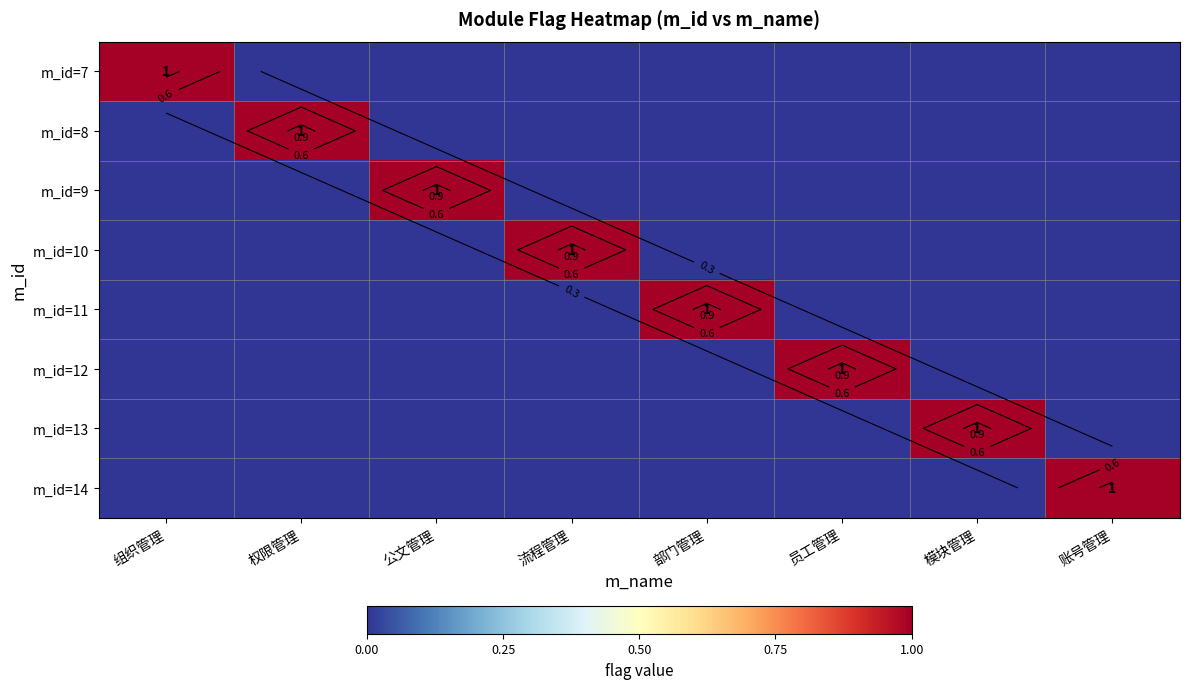

What is the spread (max minus min) of values at 部门管理?

1